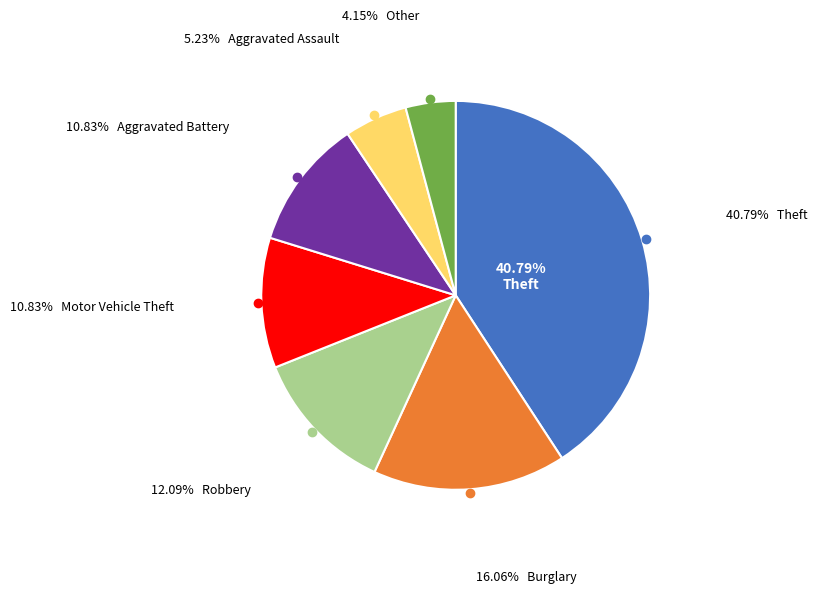

Rank the categories by value from highest to lowest.

Theft, Burglary, Robbery, Motor Vehicle Theft, Aggravated Battery, Aggravated Assault, Other